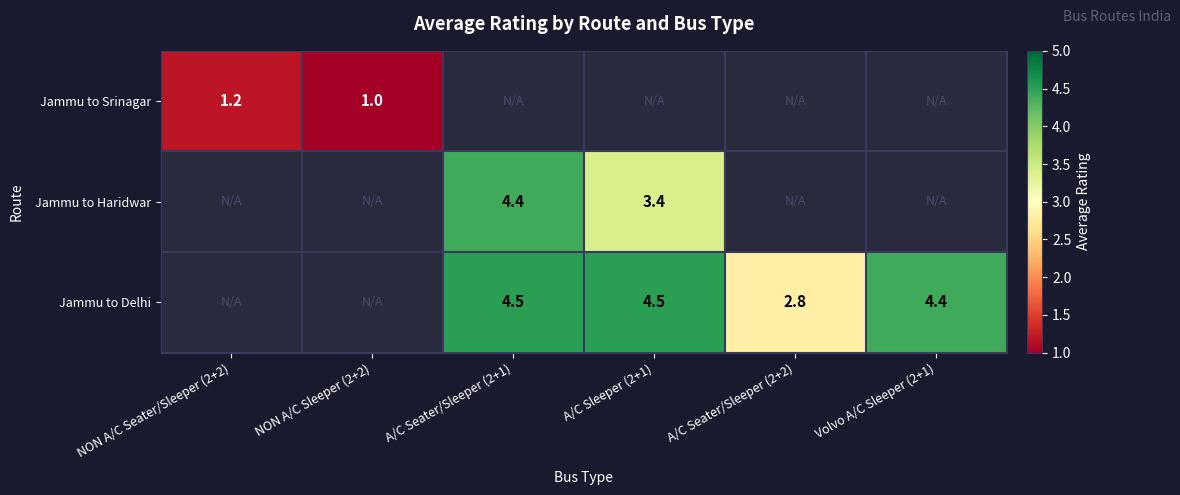

What is the sum of the Jammu to Delhi values at A/C Seater/Sleeper (2+1) and Volvo A/C Sleeper (2+1)?

8.9